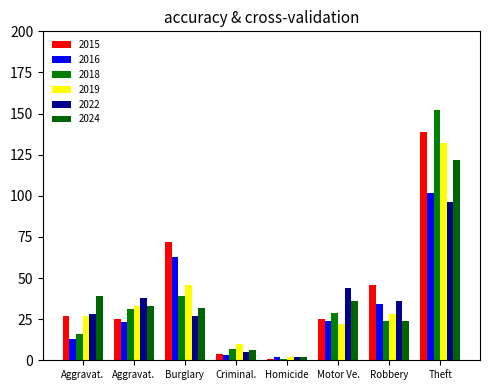

How many data points in 2015 are less than 27?

4